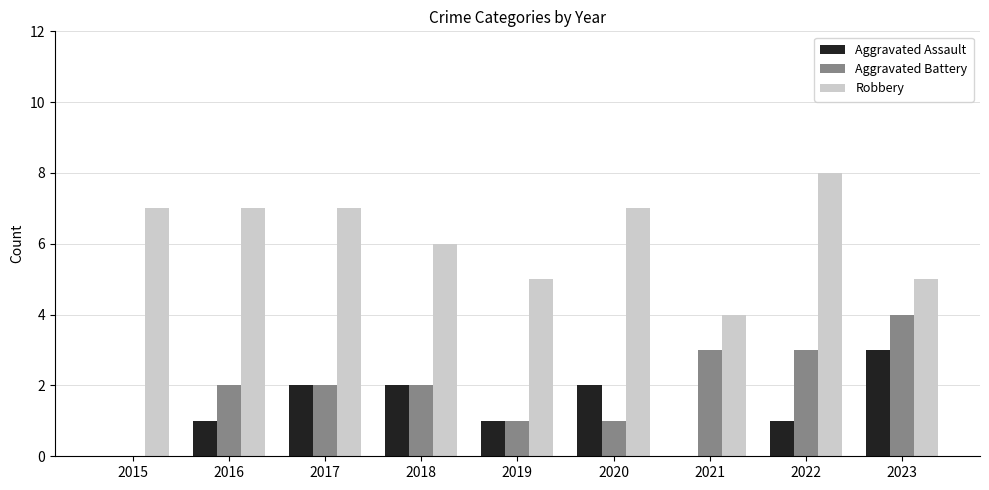

Does the chart contain stacked bars?

No